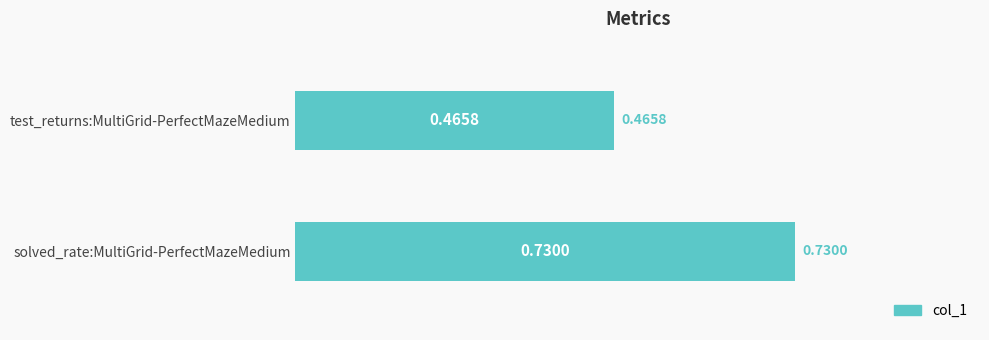

What is the change in value from solved_rate:MultiGrid-PerfectMazeMedium to test_returns:MultiGrid-PerfectMazeMedium?

-0.3